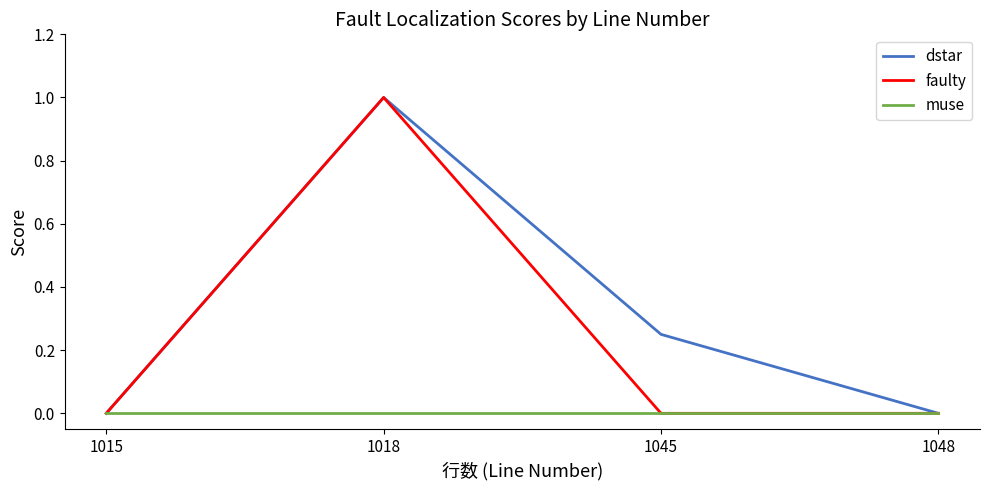

At which category does the chart reach its peak across all series?

1018